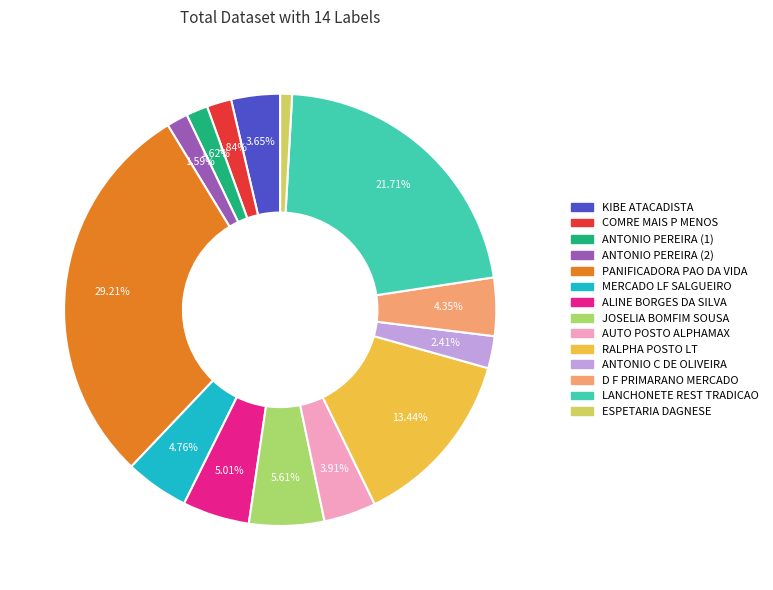

What percentage do AUTO POSTO ALPHAMAX and PANIFICADORA PAO DA VIDA together represent?

33.1%